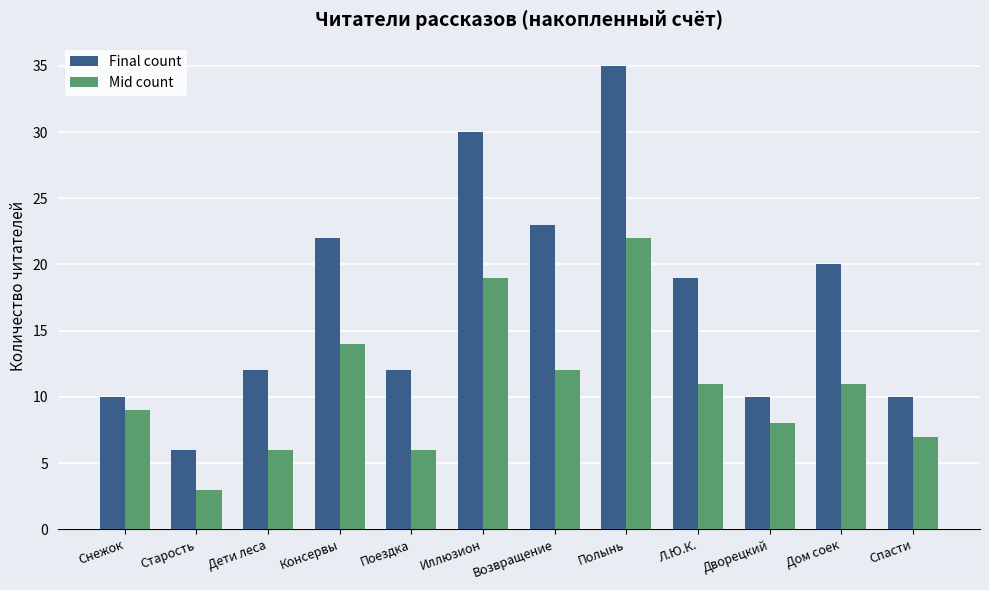

What is the label of the 7th bar from the left?

Возвращение